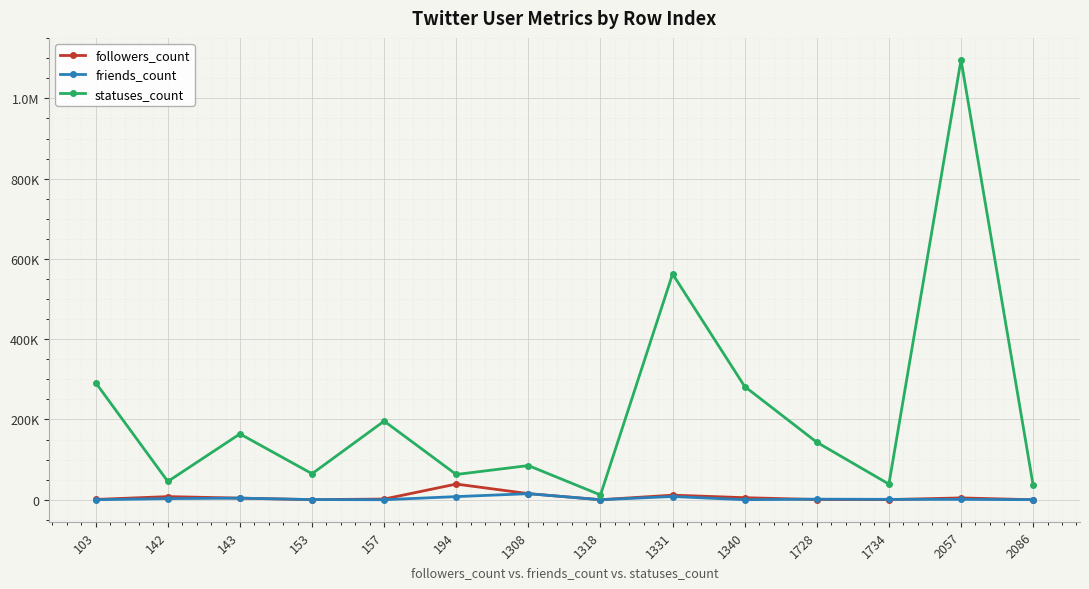

Is the value of followers_count at 194 greater than the value of statuses_count at 1734?

Yes